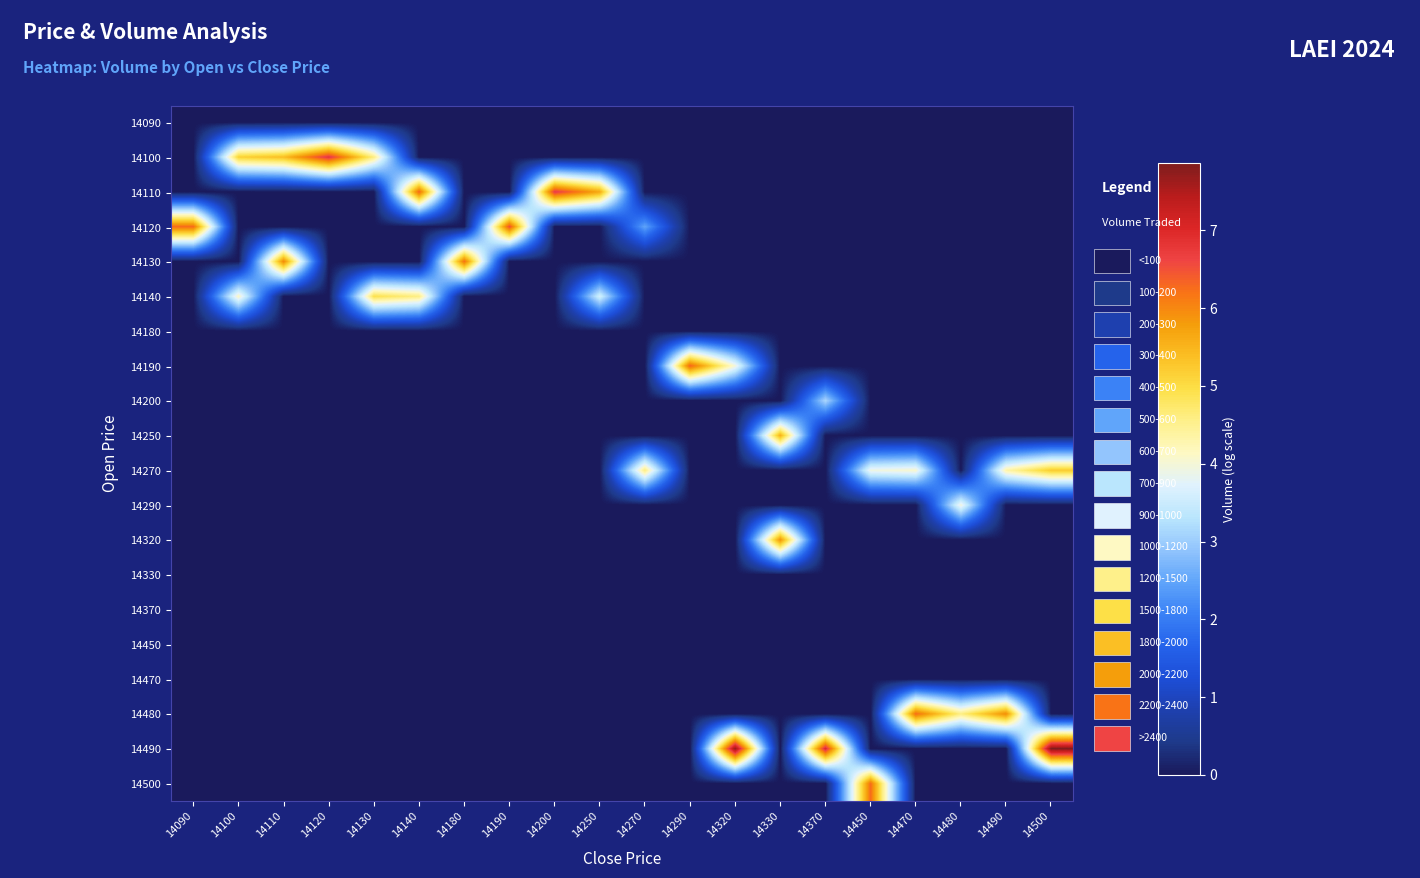

At 14200, list the series in order from largest to smallest.

14110, 14090, 14100, 14120, 14130, 14140, 14180, 14190, 14200, 14250, 14270, 14290, 14320, 14330, 14370, 14450, 14470, 14480, 14490, 14500